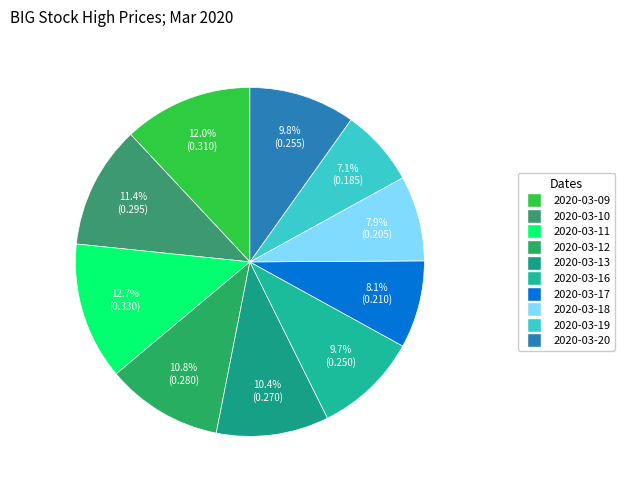

To the nearest percent, what percentage of the pie is 2020-03-12?

11%